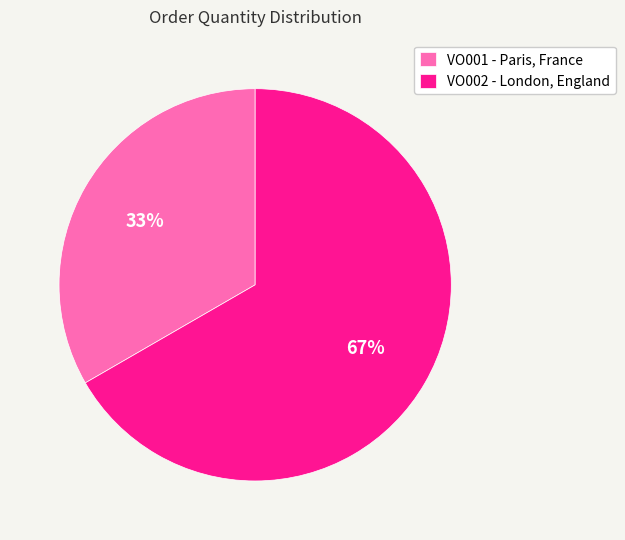

Is the sum of VO001 and VO002 greater than half?

Yes